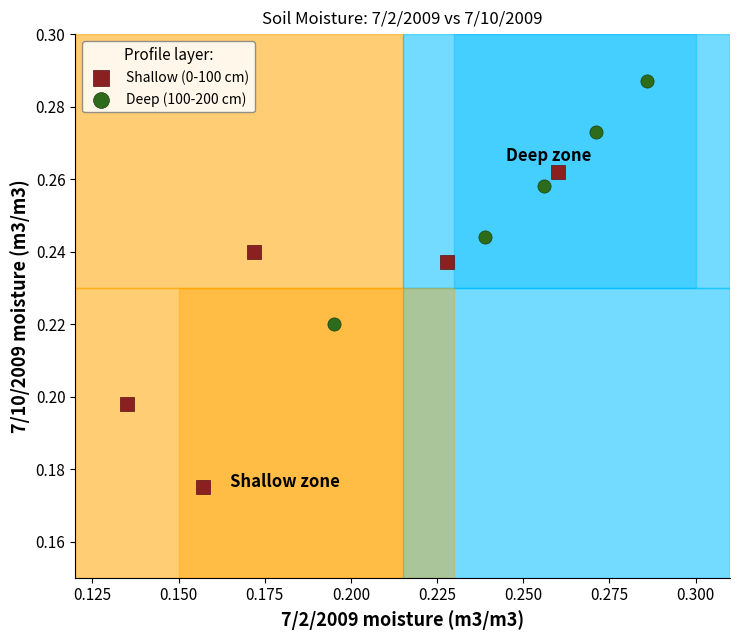

Which series has the widest spread of Y values?

Shallow (0-100 cm)